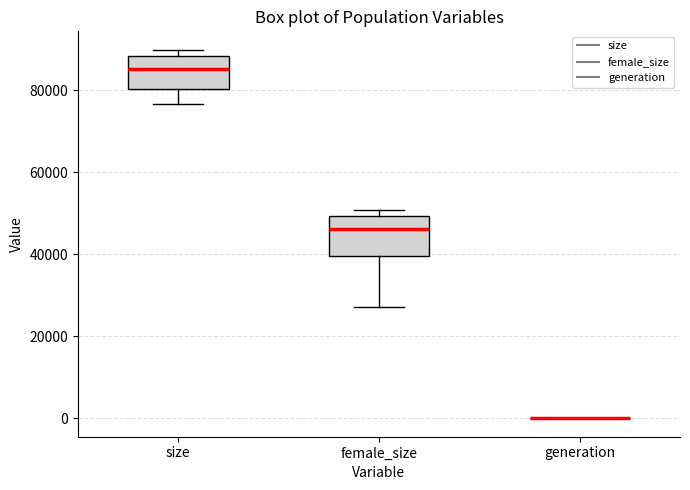

Reading left to right, transcribe this box plot: for each box, give where its median line is, the range the box spans, and where its two whiskers end, as read against the y-axis. The values are not printed on the chart, so give them approximately, as read against the axis.

size: median 86000, box 80000 to 88000, whiskers 76000 to 90000
female_size: median 46000, box 40000 to 50000, whiskers 28000 to 50000 (just above the box's upper edge)
generation: box collapsed to a line at 0, whiskers 0 to 0